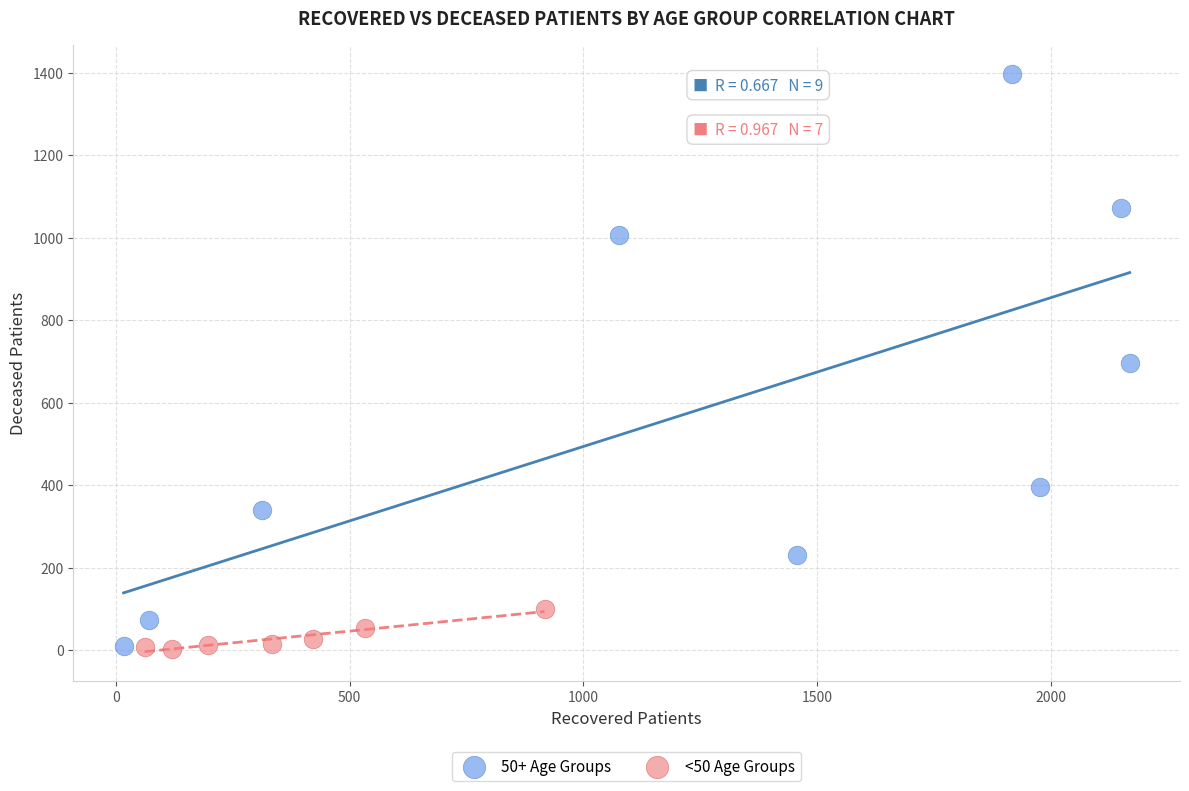

Which series contains the highest Y value?

50+ Age Groups